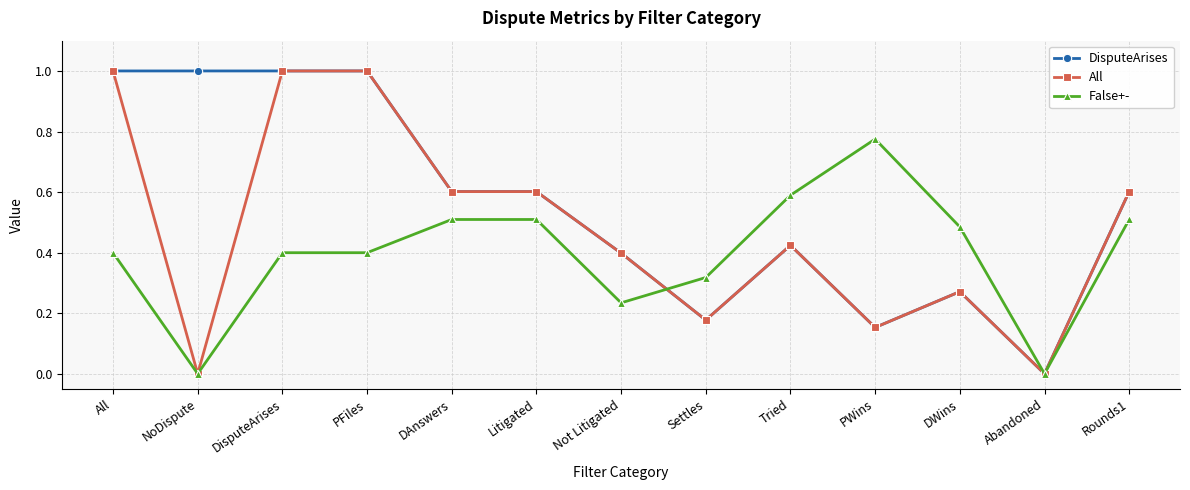

What is the maximum value shown in the chart?

1.0